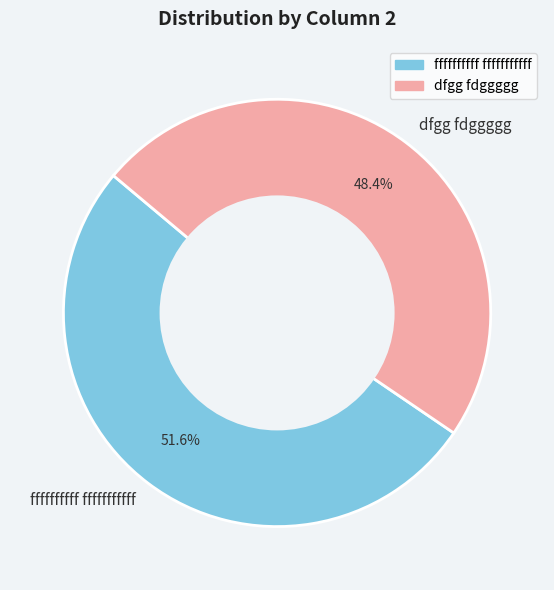

To the nearest percent, what is the difference between the dfgg fdggggg and ffffffffff fffffffffff slice percentages?

3%